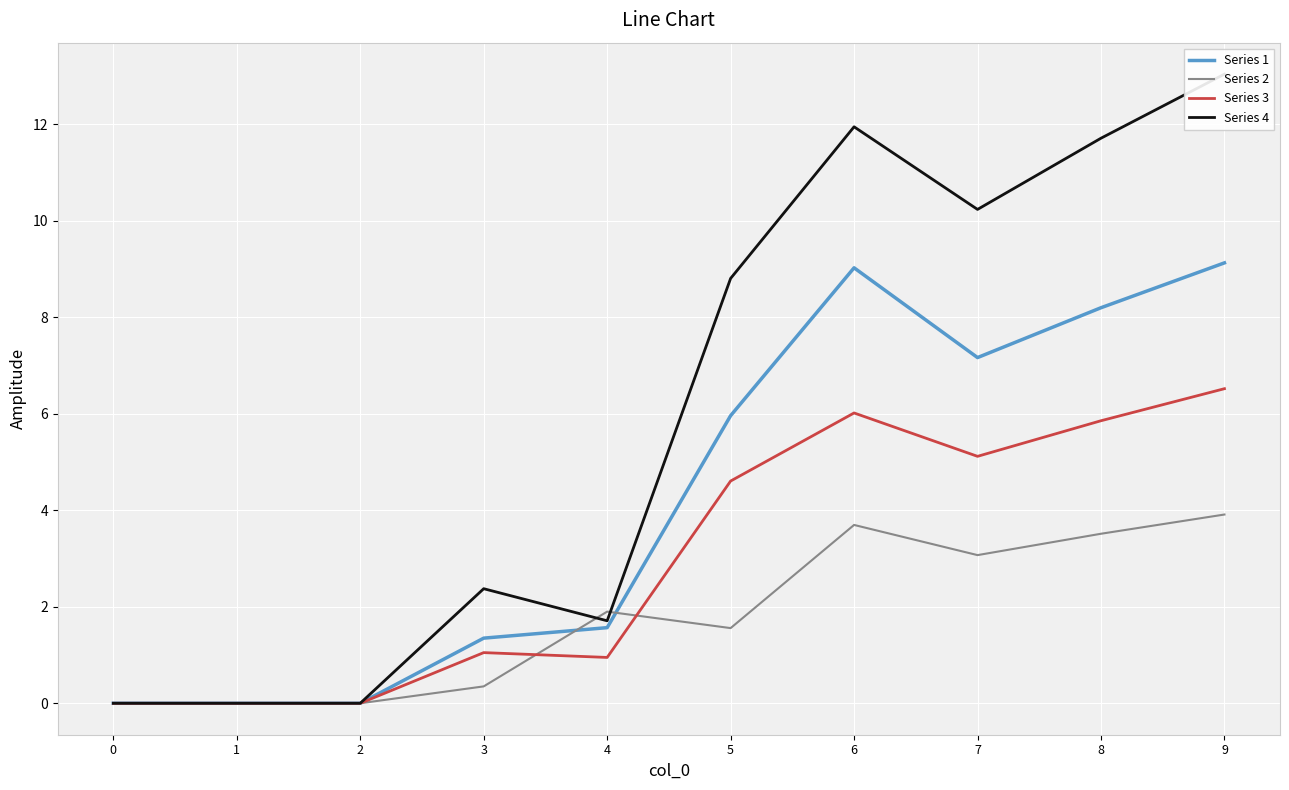

Reading right to left, transcribe all the data shown in this chart.

Series 1: 9.1	8.2	7.2	9.0	6.0	1.6	1.4	0.0	0.0	0.0
Series 2: 3.9	3.5	3.1	3.7	1.6	1.9	0.3	0.0	0.0	0.0
Series 3: 6.5	5.9	5.1	6.0	4.6	0.9	1.1	0.0	0.0	0.0
Series 4: 13.0	11.7	10.2	12.0	8.8	1.7	2.4	0.0	0.0	0.0